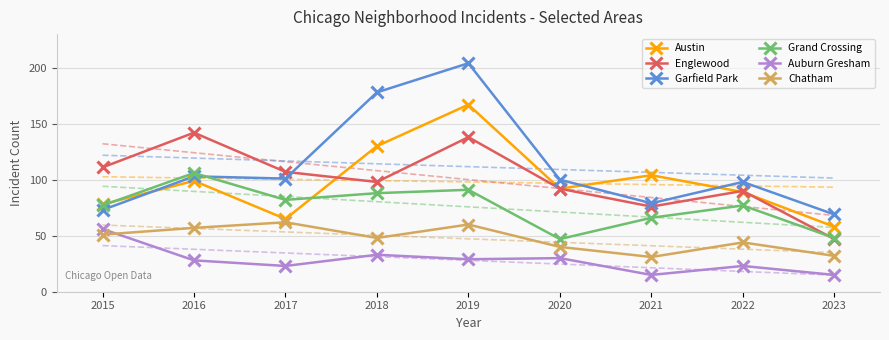

True or false: Grand Crossing and Chatham cross at least once.

False